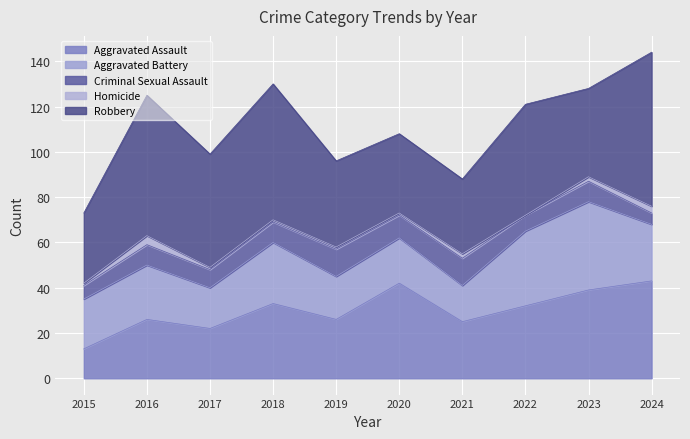

The value of Homicide at 2019 is 2. True or false?

False